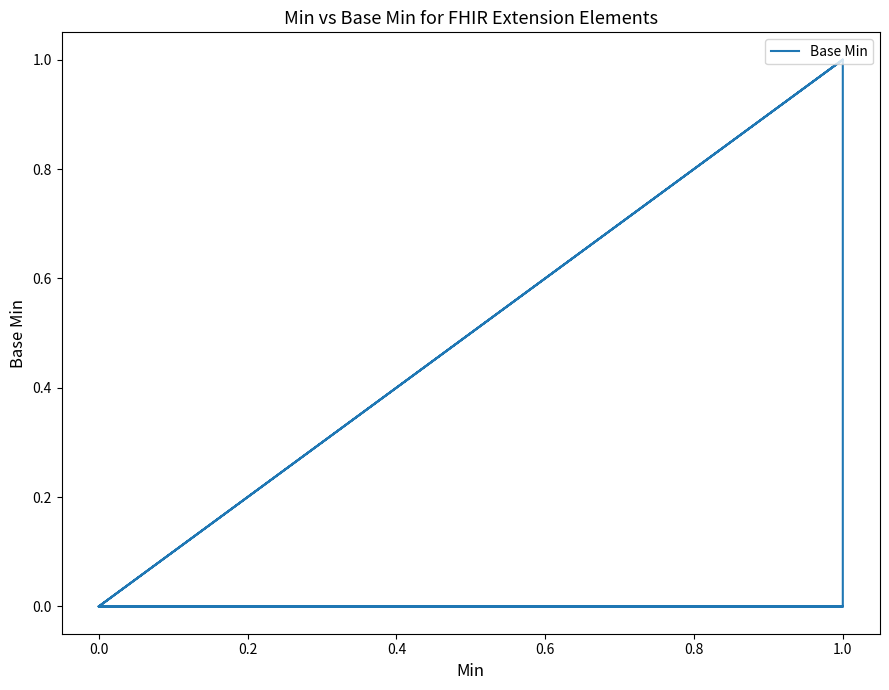

What is the maximum value shown in the chart?

1